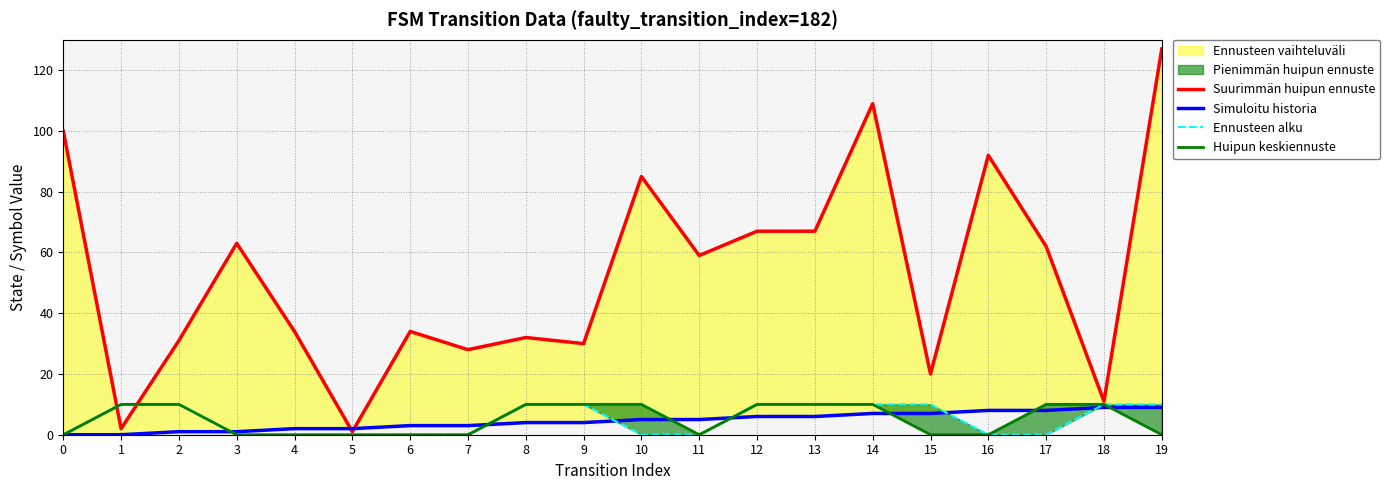

True or false: Ennusteen alku has more than 0 points higher than both neighbors.

False